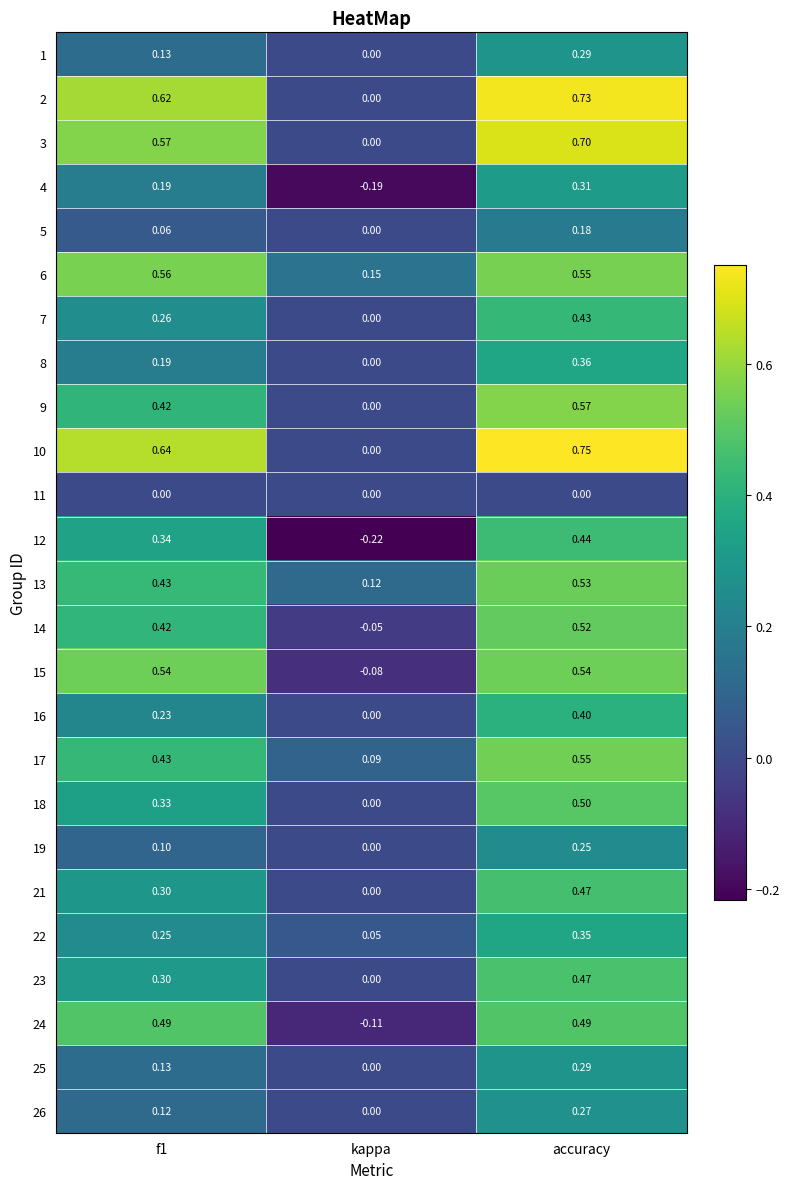

Count the number of categories in the chart.

3